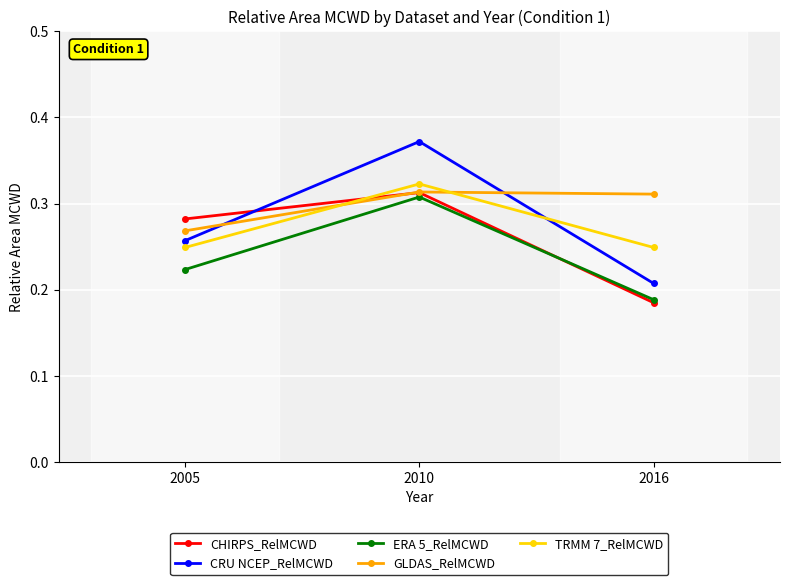

How many CRU NCEP_RelMCWD values are between 0 and 1?

3